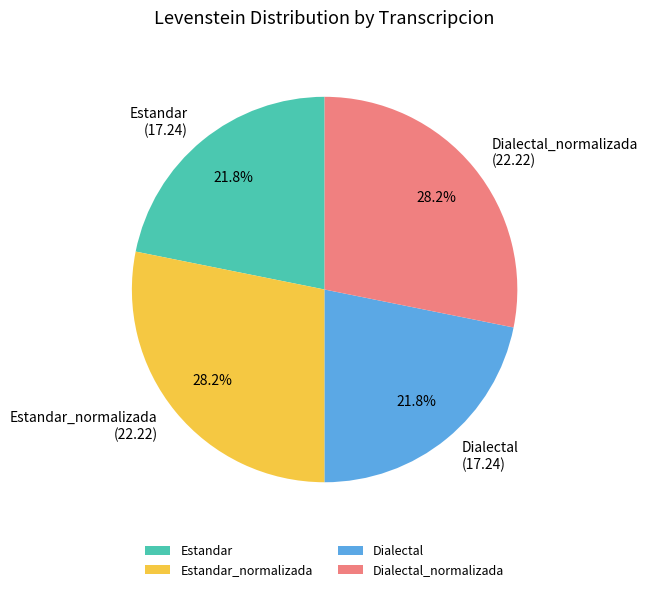

What is the ratio of the value at Dialectal_normalizada to the value at Estandar?

1.3